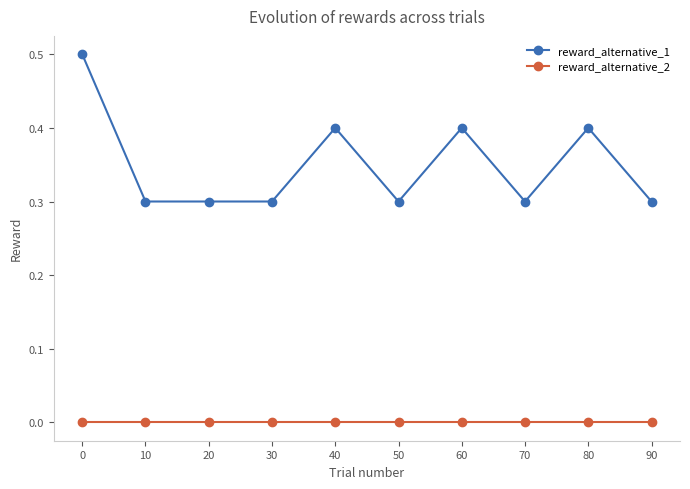

What is the sum of all reward_alternative_1 values?

3.5